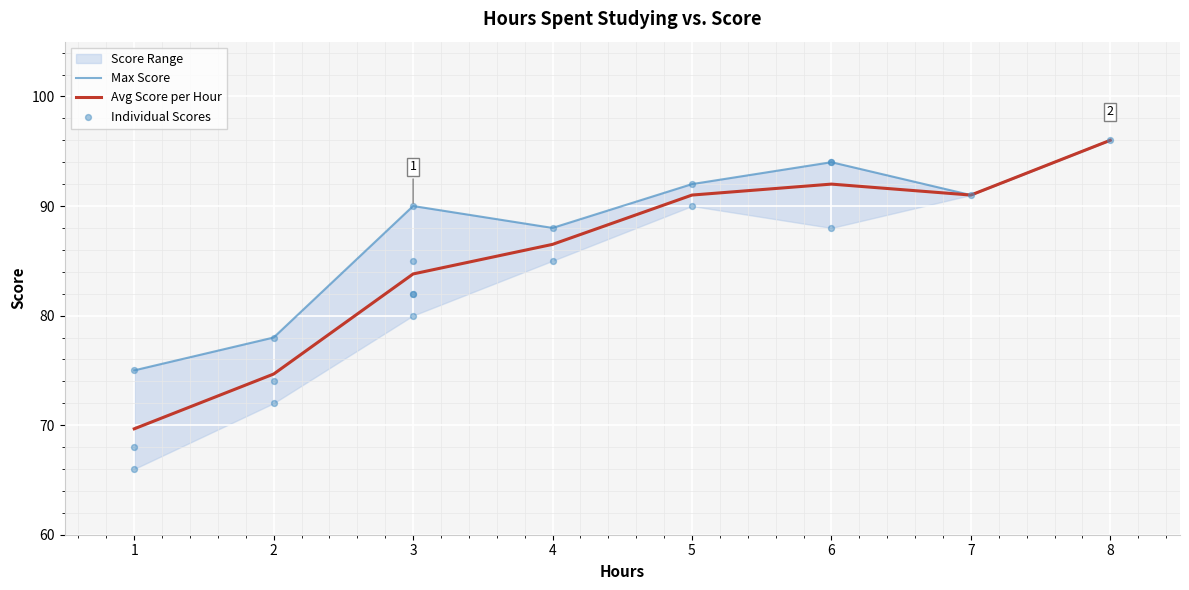

True or false: Avg Score per Hour has a value of 18.0 at 2.

False